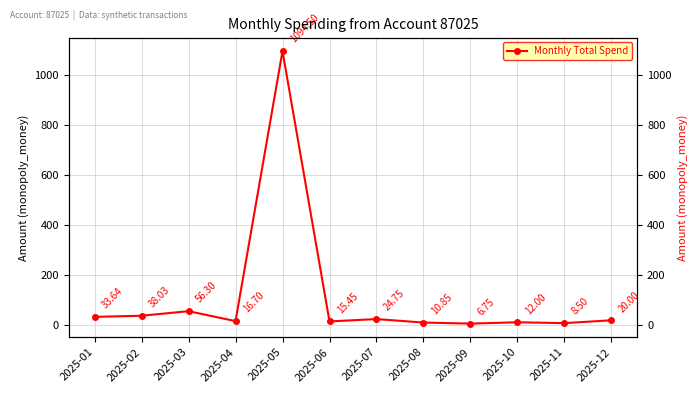

The chart shows a value of 56.3 at 2025-03. True or false?

True